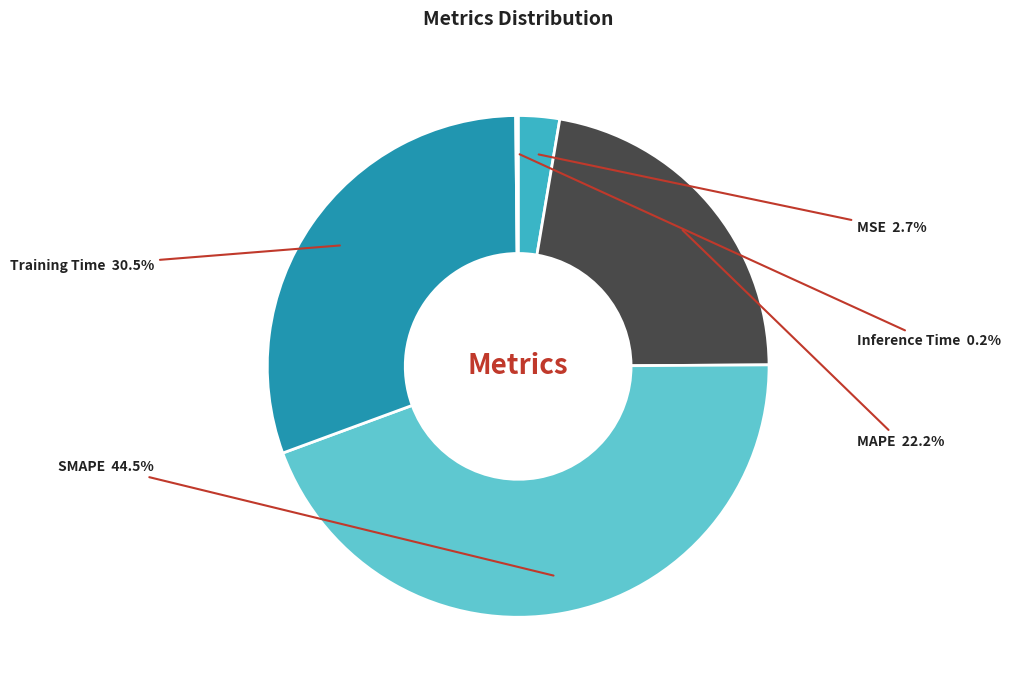

Does any single category account for the majority?

No